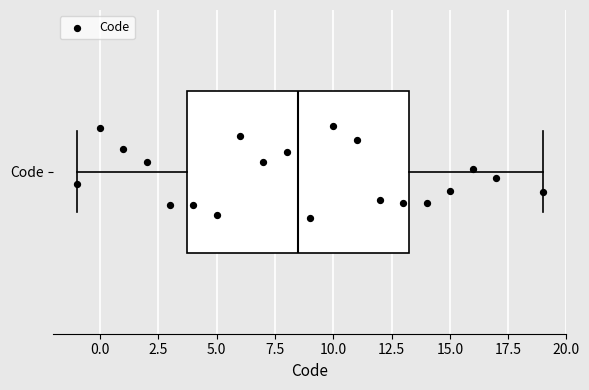

Read this box plot against the x-axis: the position of the median line, the range covered by the box, and the ends of both whiskers. The values are not printed on the chart, so give them approximately, as read against the axis.

median 8.5, box 4.0 to 13.5, whiskers -1.0 to 19.0